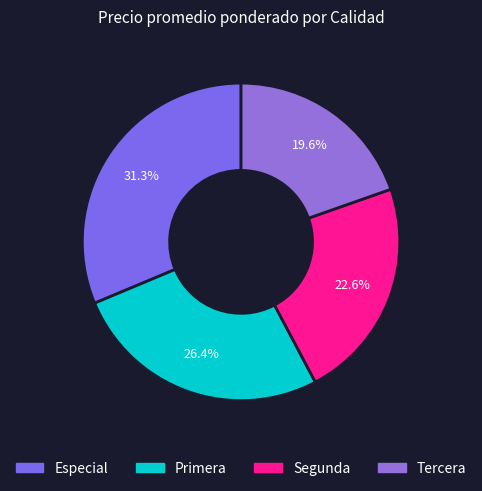

Does Primera represent more than half of the total?

No